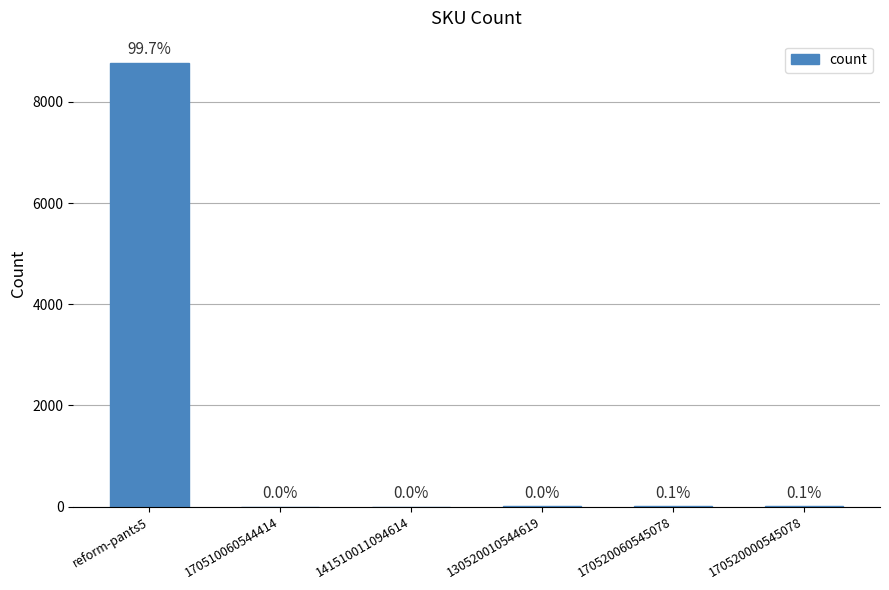

Which category has the lowest value across all series?

170510060544414